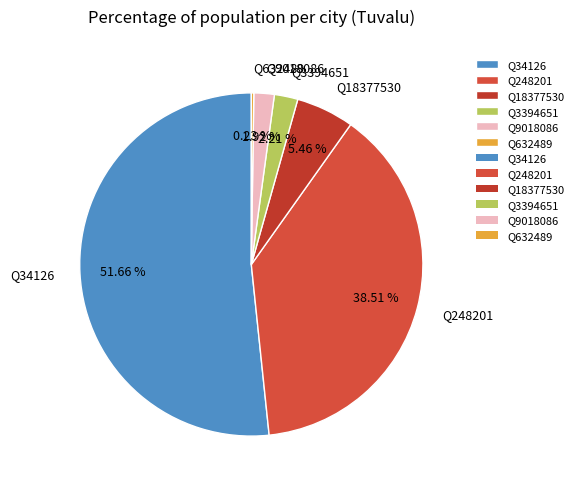

Which has a higher value, Q248201 or Q34126?

Q34126